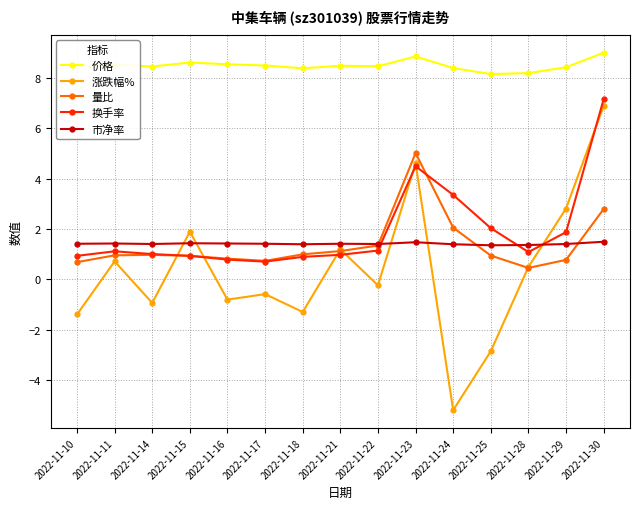

What are all the series names shown in the legend?

价格, 涨跌幅%, 量比, 换手率, 市净率